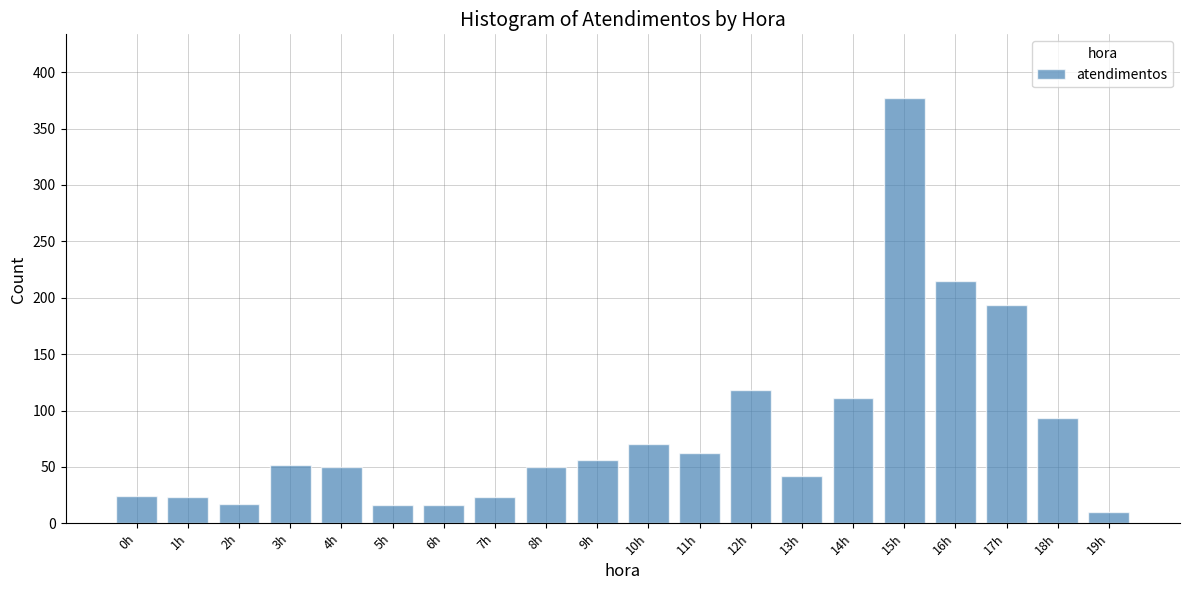

What is the maximum value shown in the chart?

377